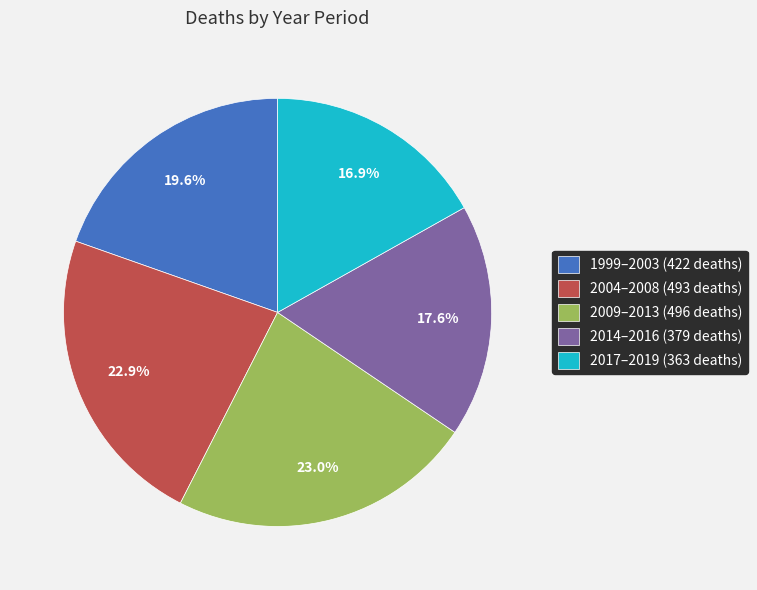

Which has a higher value, 2004–2008 (493 deaths) or 1999–2003 (422 deaths)?

2004–2008 (493 deaths)